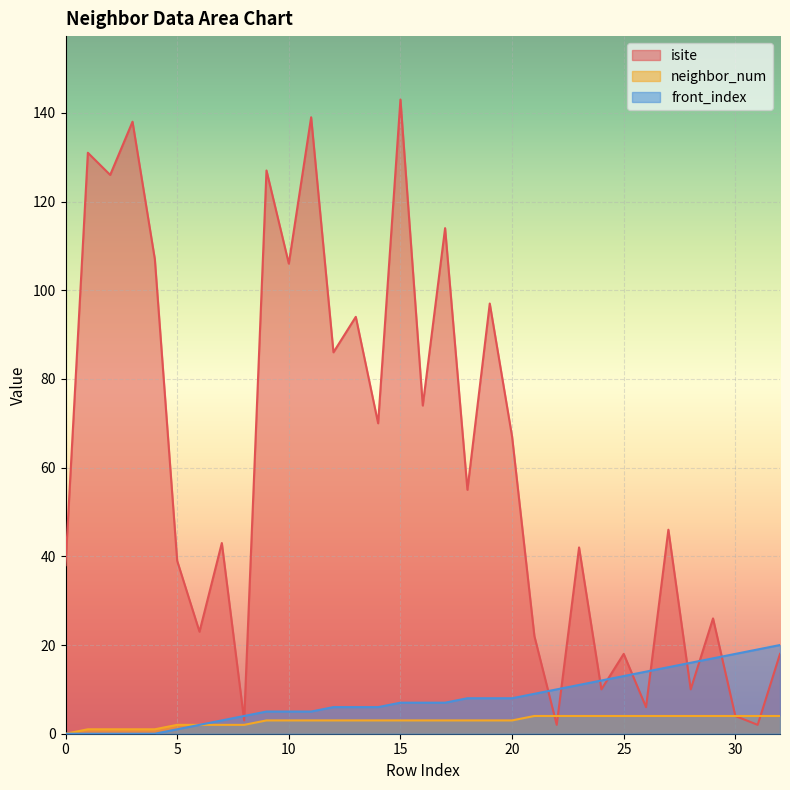

At which category is the sum across all series the highest?

15